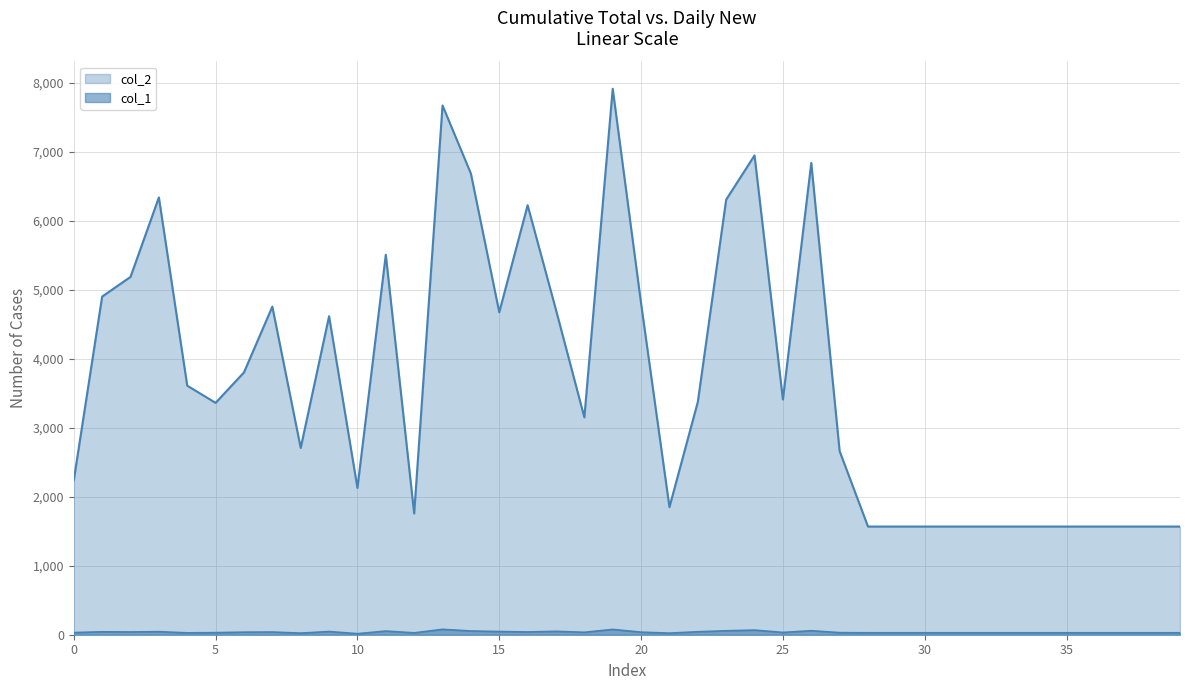

Reading left to right, what are all the values shown in this chart?

col_2: 0=2240	1=4902	2=5187	3=6339	4=3610	5=3361	6=3803	7=4756	8=2708	9=4617	10=2129	11=5508	12=1758	13=7672	14=6685	15=4675	16=6226	17=4709	18=3151	19=7914	20=4803	21=1850	22=3374	23=6307	24=6948	25=3410	26=6839	27=2661	28=1568	29=1568	30=1568	31=1568	32=1568	33=1568	34=1568	35=1568	36=1568	37=1568	38=1568	39=1568
col_1: 0=31	1=42	2=40	3=44	4=27	5=30	6=37	7=39	8=23	9=46	10=15	11=53	12=27	13=78	14=54	15=46	16=40	17=49	18=35	19=77	20=37	21=23	22=43	23=57	24=67	25=33	26=58	27=30	28=28	29=28	30=28	31=28	32=28	33=28	34=28	35=28	36=28	37=28	38=28	39=28